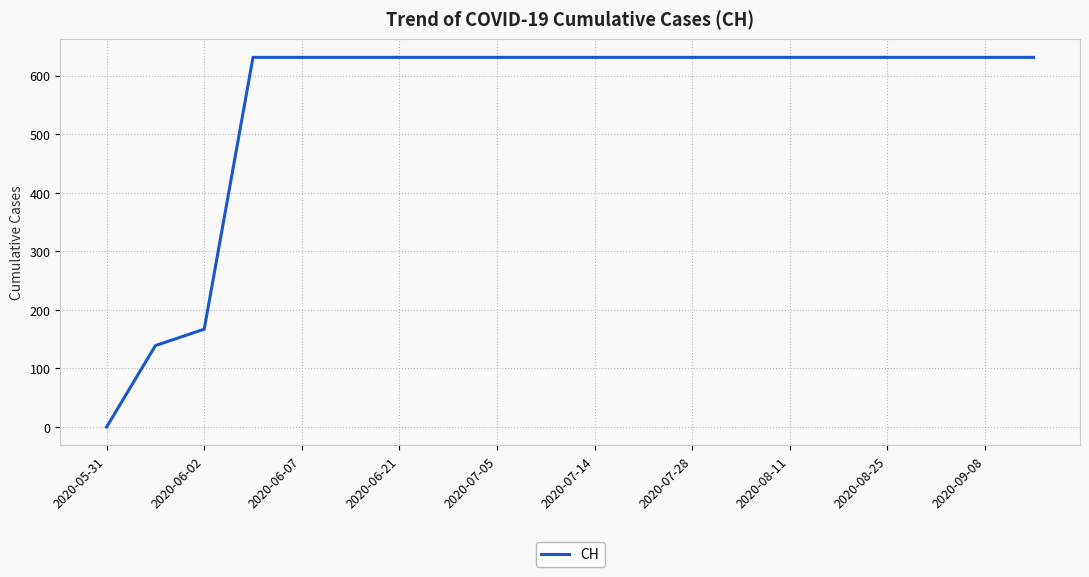

How many values are above zero?

19